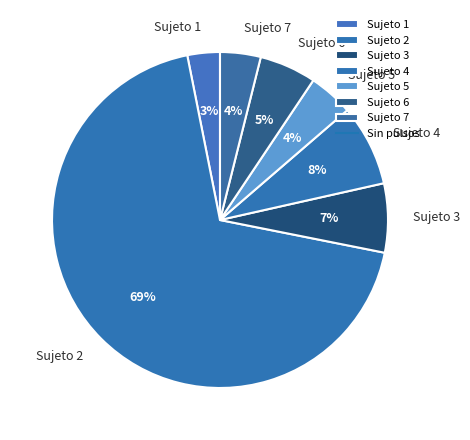

Which slice represents more than half of the pie?

Sujeto 2